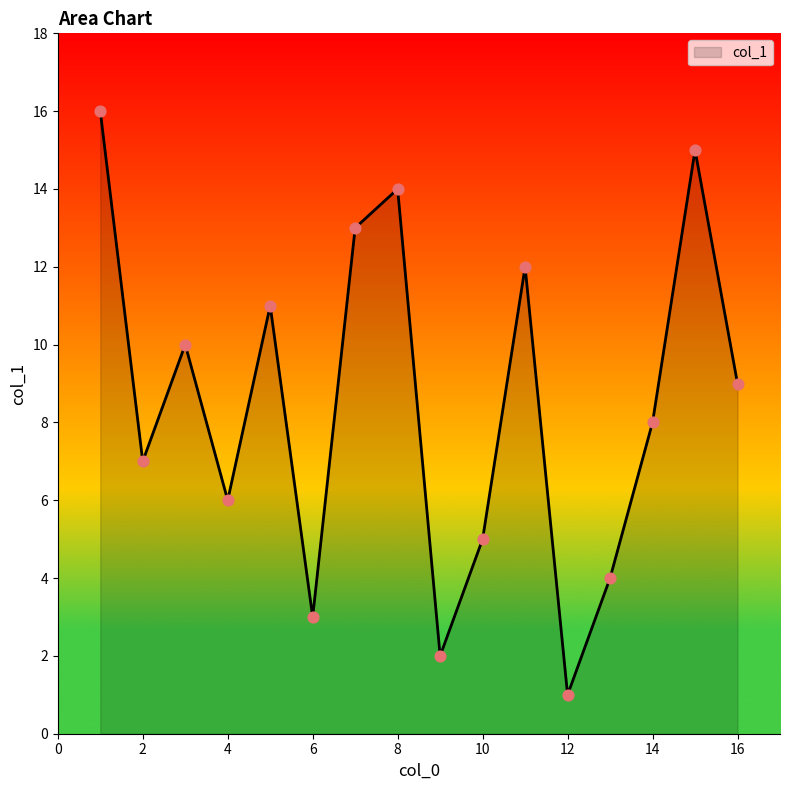

What is the difference between the maximum and minimum values?

15